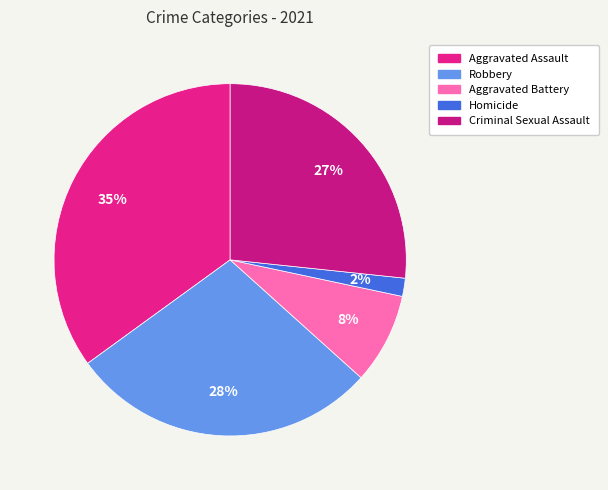

True or false: Aggravated Assault accounts for 24% of the total.

False